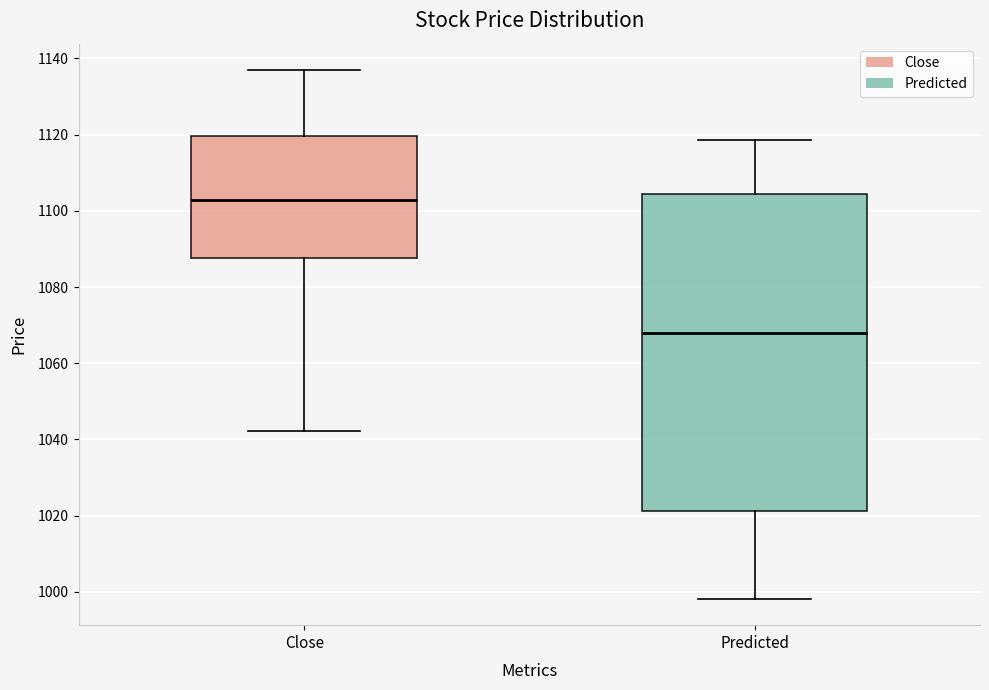

Reading left to right, transcribe this box plot: for each box, give where its median line is, the range the box spans, and where its two whiskers end, as read against the y-axis. The values are not printed on the chart, so give them approximately, as read against the axis.

Close: median 1102, box 1088 to 1120, whiskers 1042 to 1136
Predicted: median 1068, box 1022 to 1104, whiskers 998 to 1118